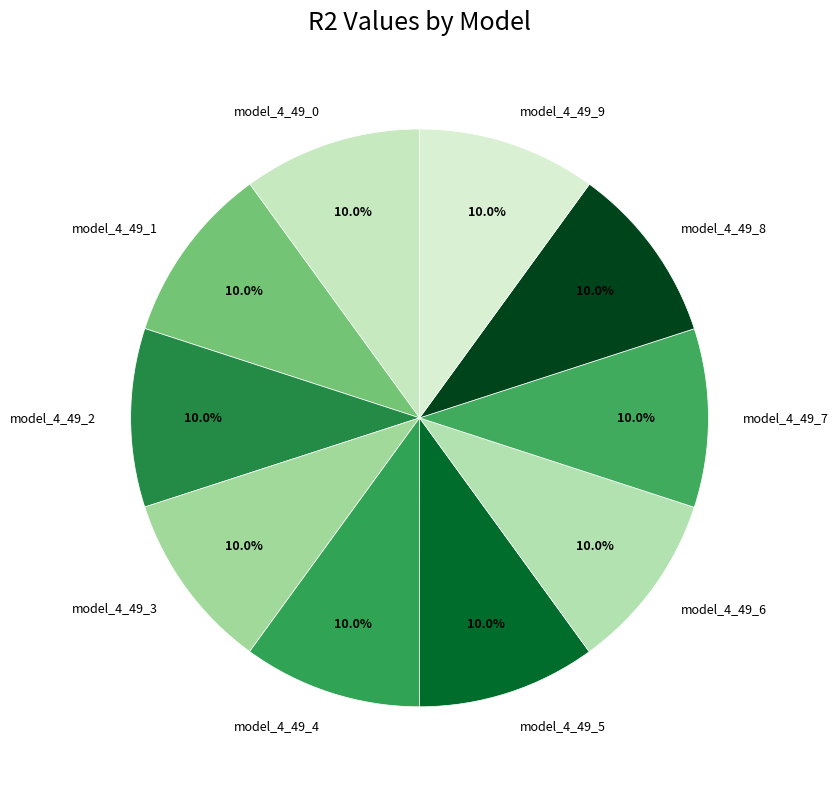

What percentage is the model_4_49_2 slice, to the nearest percent?

10%